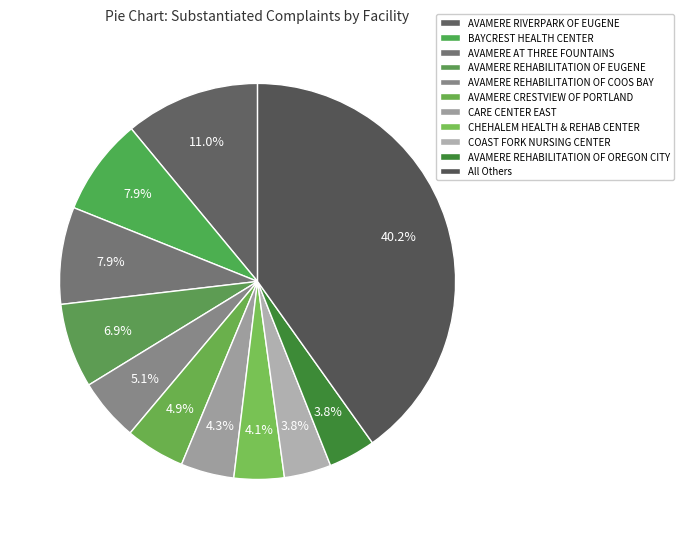

What percentage is the CHEHALEM HEALTH & REHAB CENTER slice, to the nearest percent?

4%